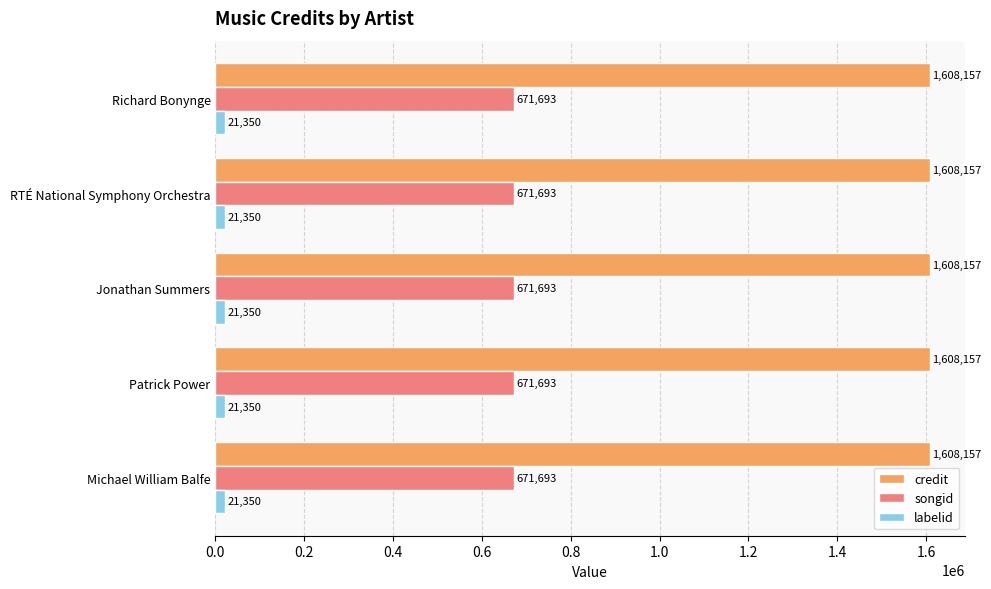

The songid series shows 358173 at Michael William Balfe. True or false?

False